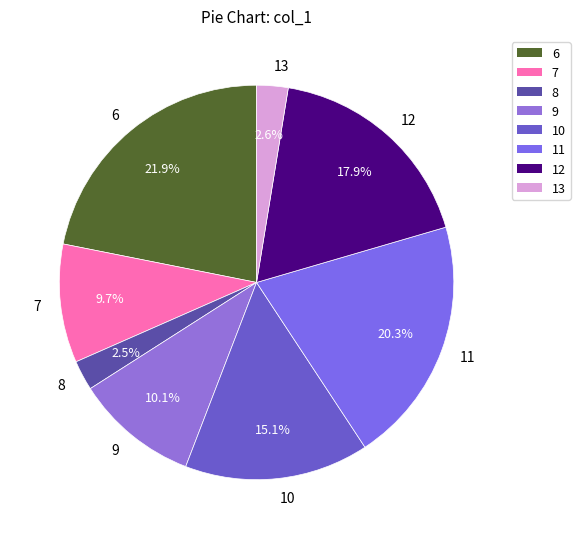

Does 8 account for over 50% of the chart?

No